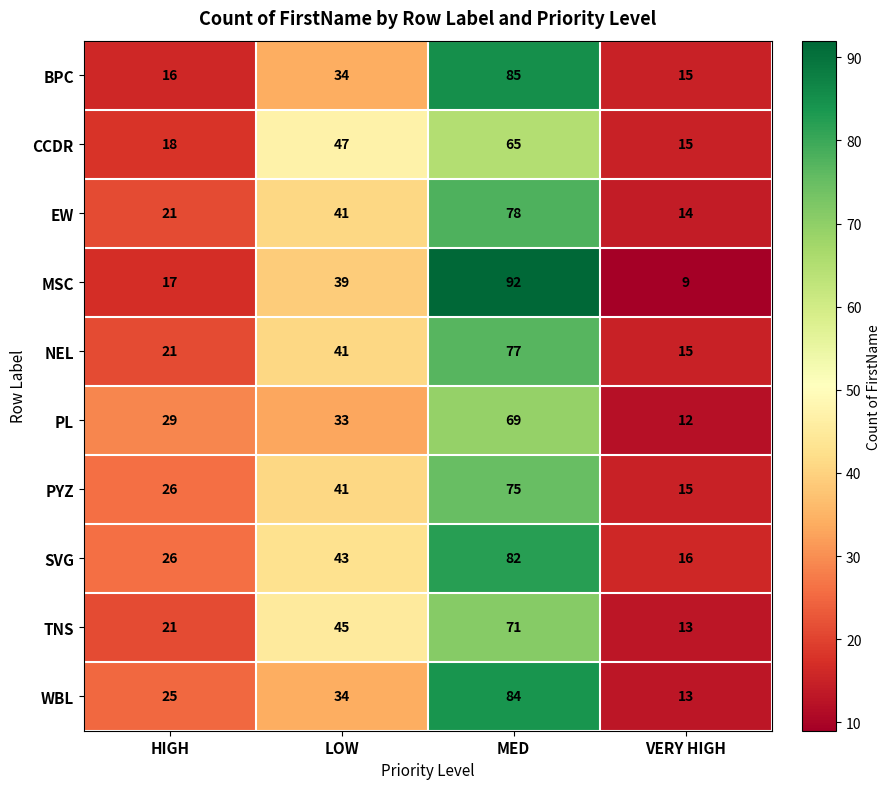

What value does the TNS series have at LOW, to the nearest 5?

45